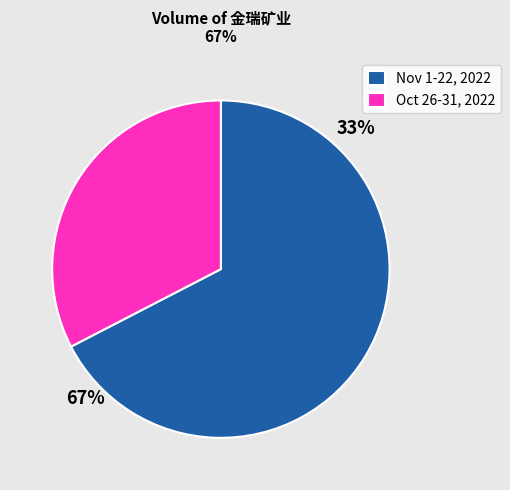

The Oct 26-31, 2022 slice represents 24% of the pie. True or false?

False